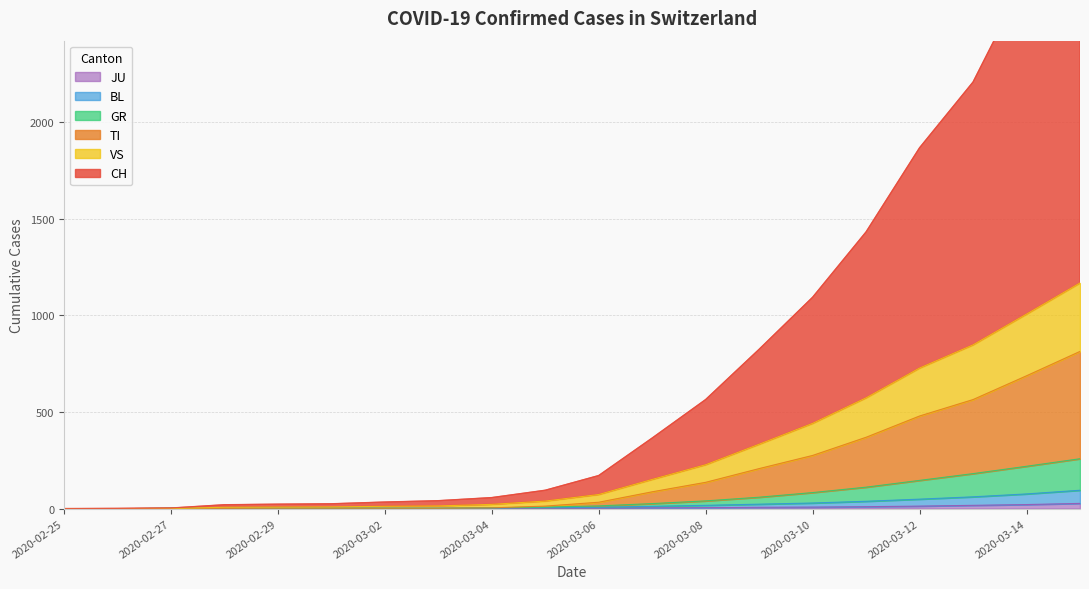

Does the chart display data point markers on the line(s)?

No